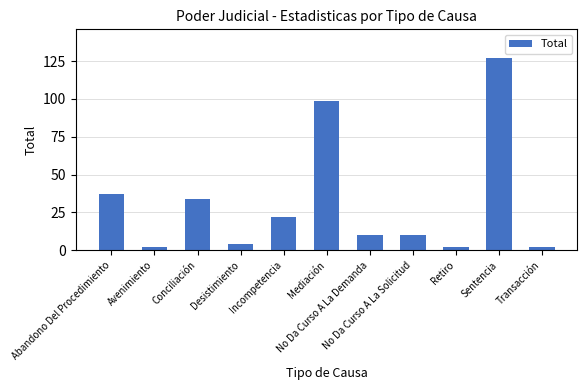

At which category does the chart reach its peak across all series?

Sentencia